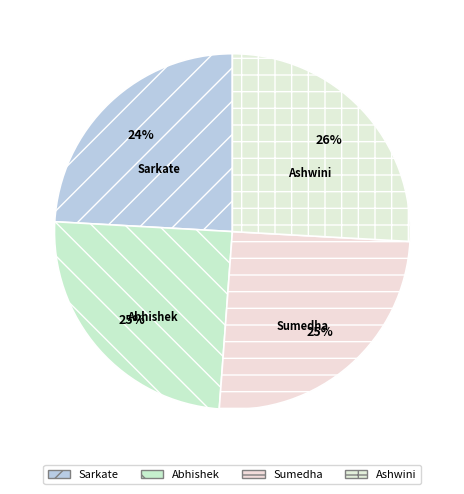

The Abhishek slice represents 19% of the pie. True or false?

False